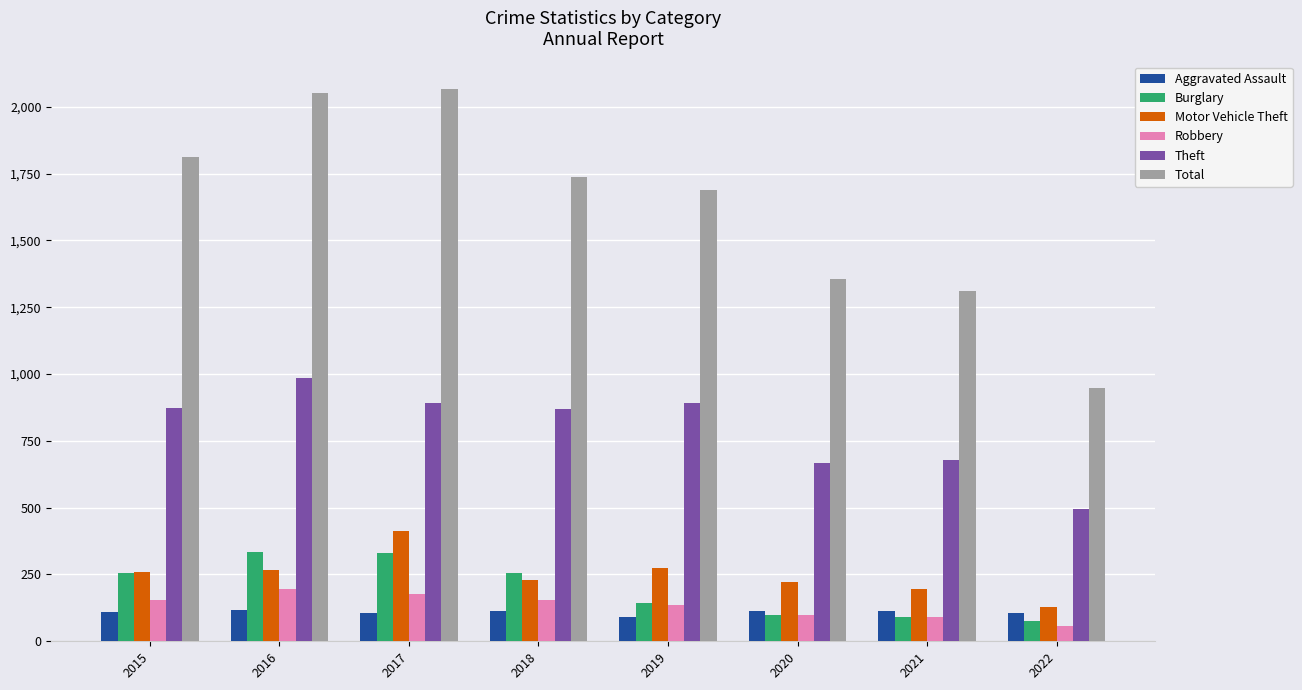

What is the smallest value displayed?

59